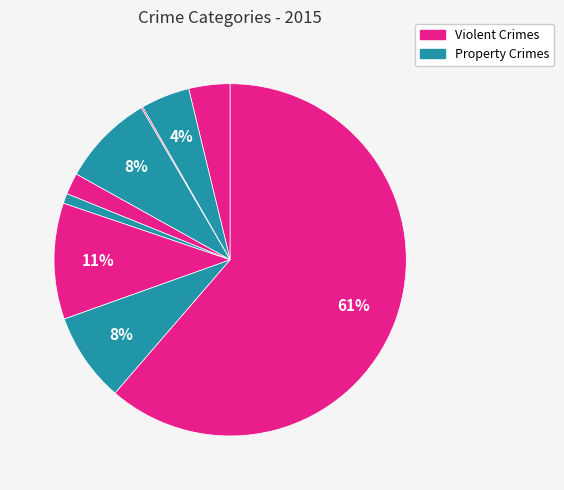

To the nearest percent, what is the average slice percentage?

11%